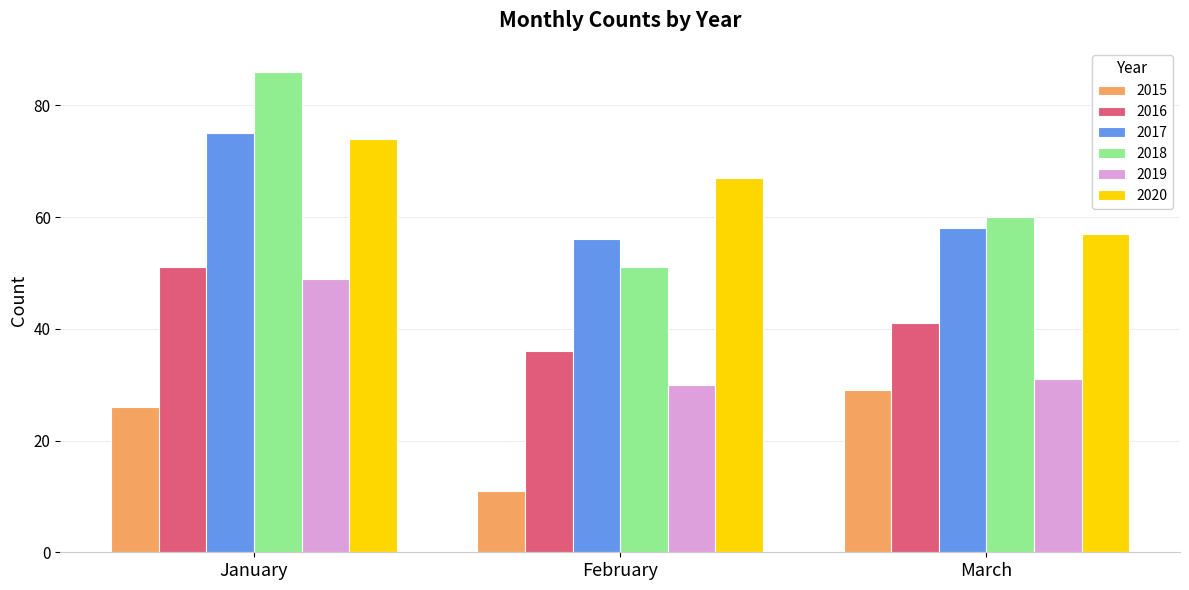

Rank the series by their maximum value, from lowest to highest.

2015, 2019, 2016, 2020, 2017, 2018